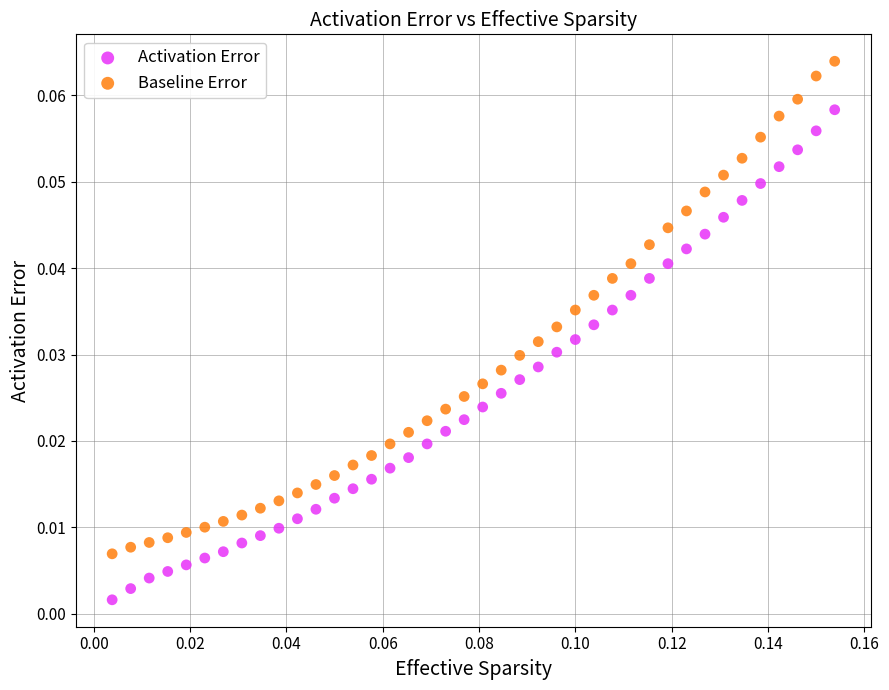

Which series contains the lowest Y value?

Activation Error